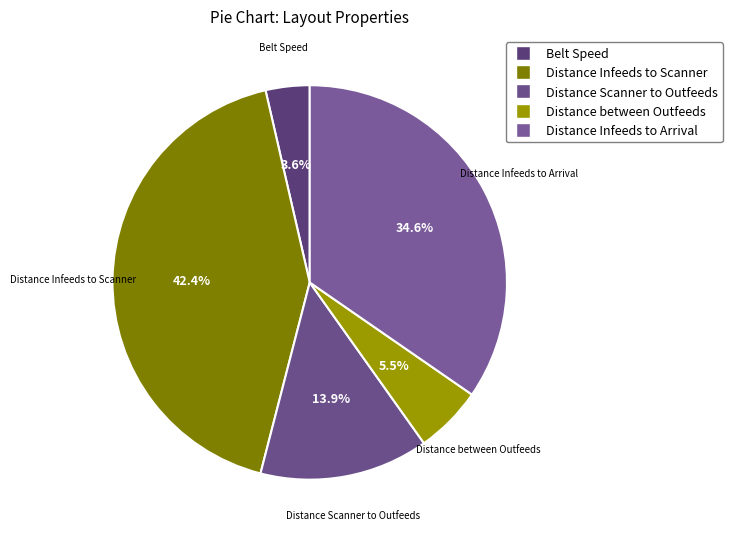

Rank the categories by value from highest to lowest.

Distance Infeeds to Scanner, Distance Infeeds to Arrival, Distance Scanner to Outfeeds, Distance between Outfeeds, Belt Speed